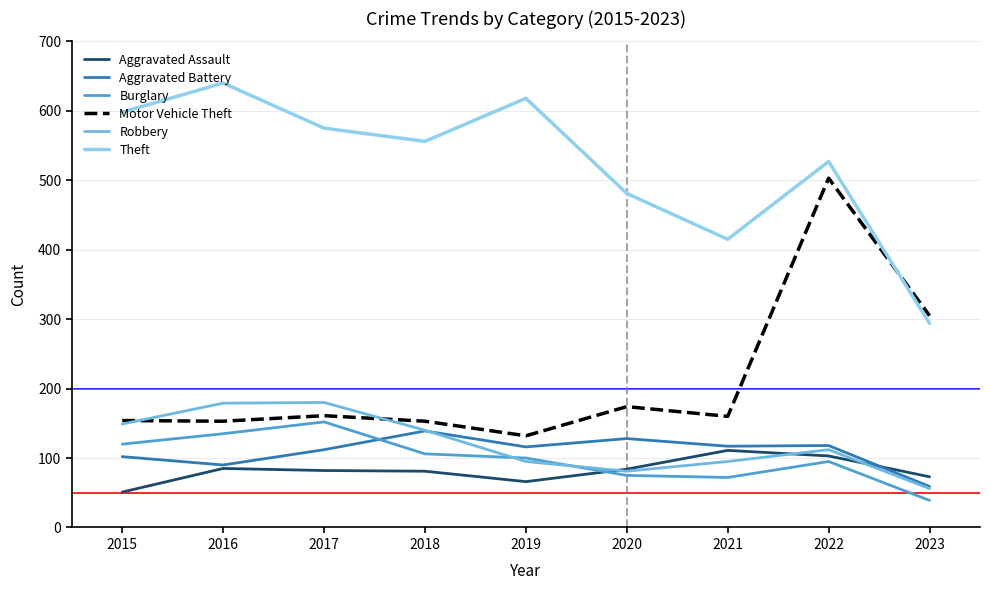

Which series changed the most between 2015 and 2022?

Motor Vehicle Theft